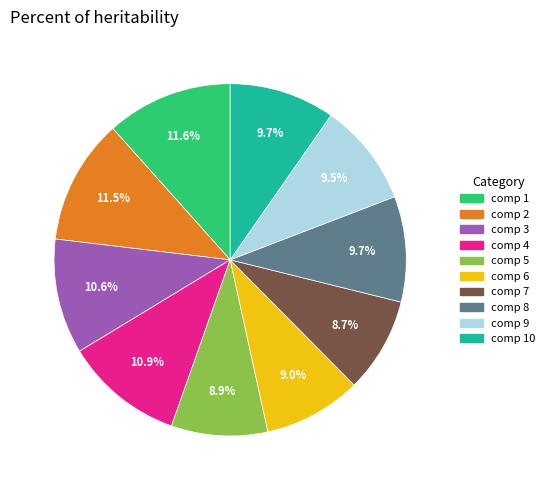

To the nearest percent, what is the average slice percentage?

10%